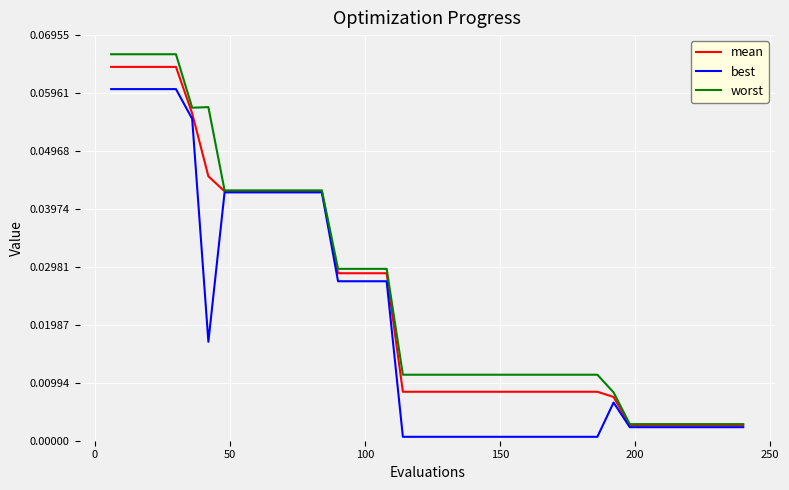

Which series has the largest range (max minus min)?

worst